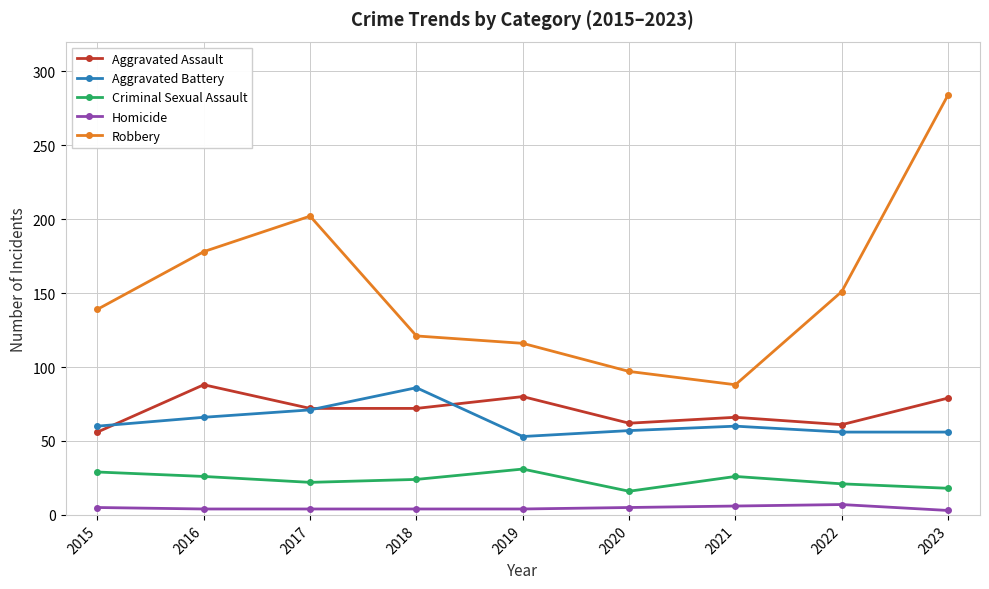

Count the number of data series in this chart.

5